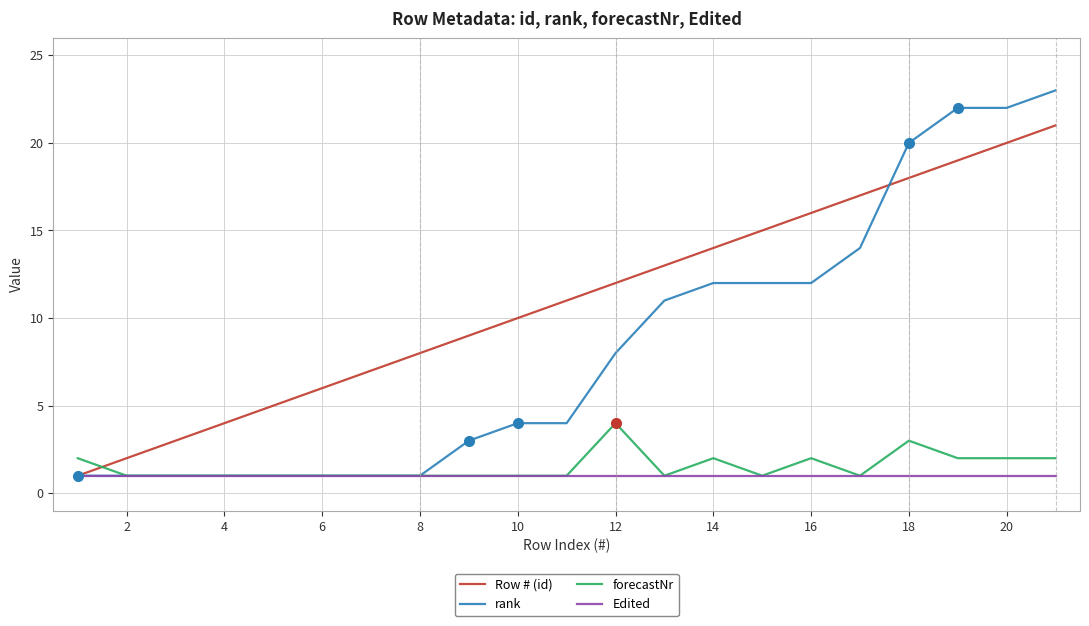

Which series has the widest spread of values?

rank